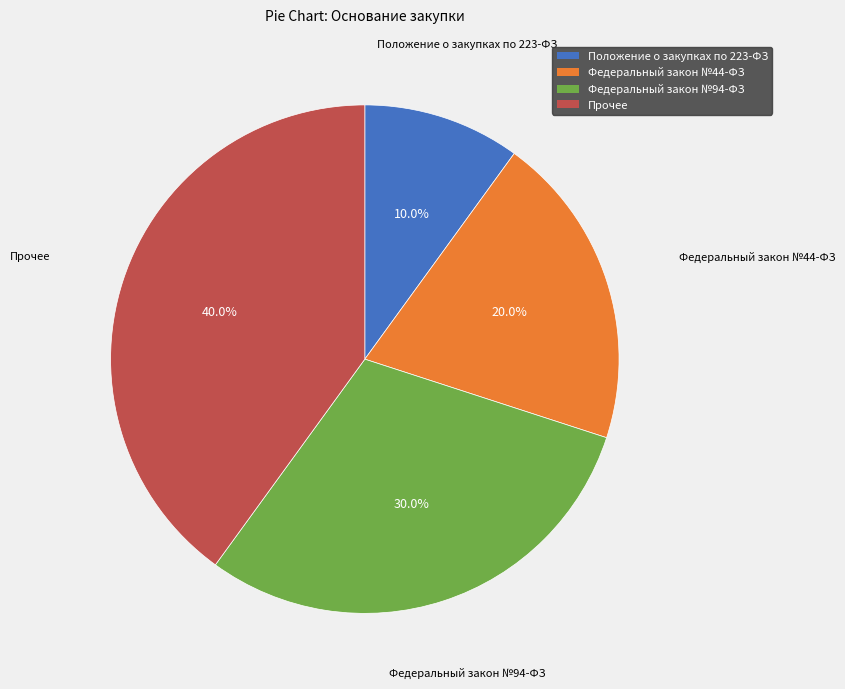

Is there any slice that represents more than half of the pie?

No